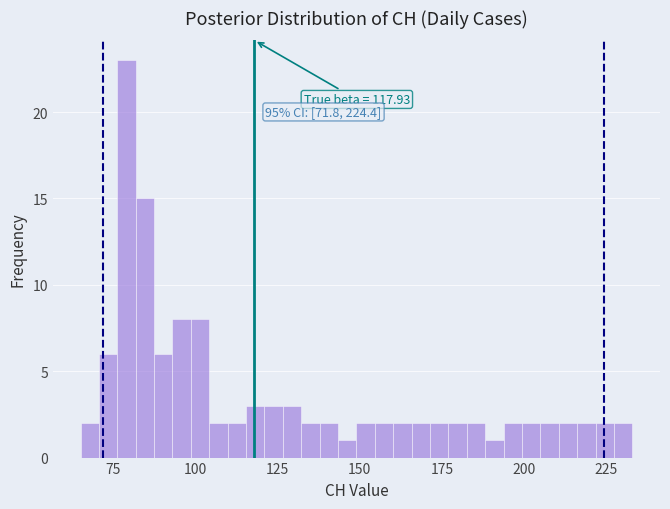

Read against the x-axis, roughly where is the centre of the tallest bar?

80